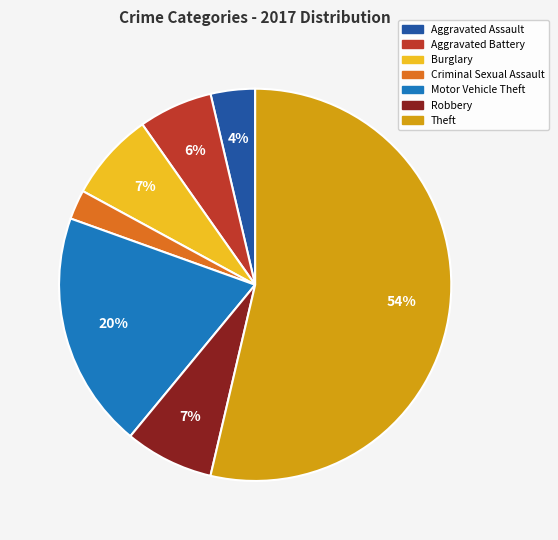

Which slice is the smallest?

Criminal Sexual Assault